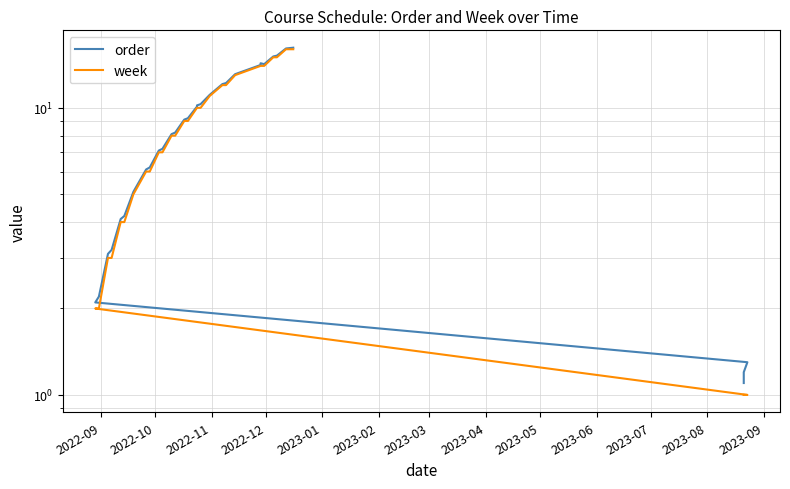

What is the minimum value shown in the chart?

1.0